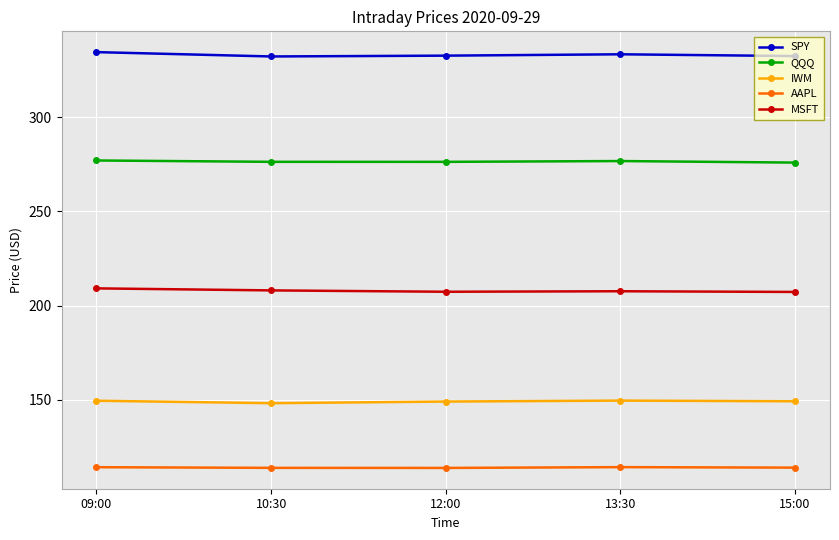

What is the greatest value displayed?

334.5